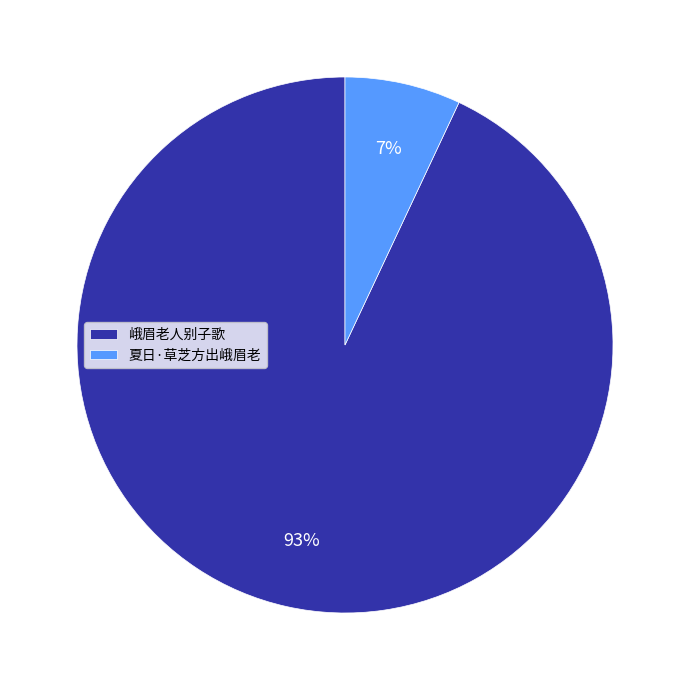

To the nearest percent, what is the combined percentage of 峨眉老人别子歌 and 夏日·草芝方出峨眉老?

100%